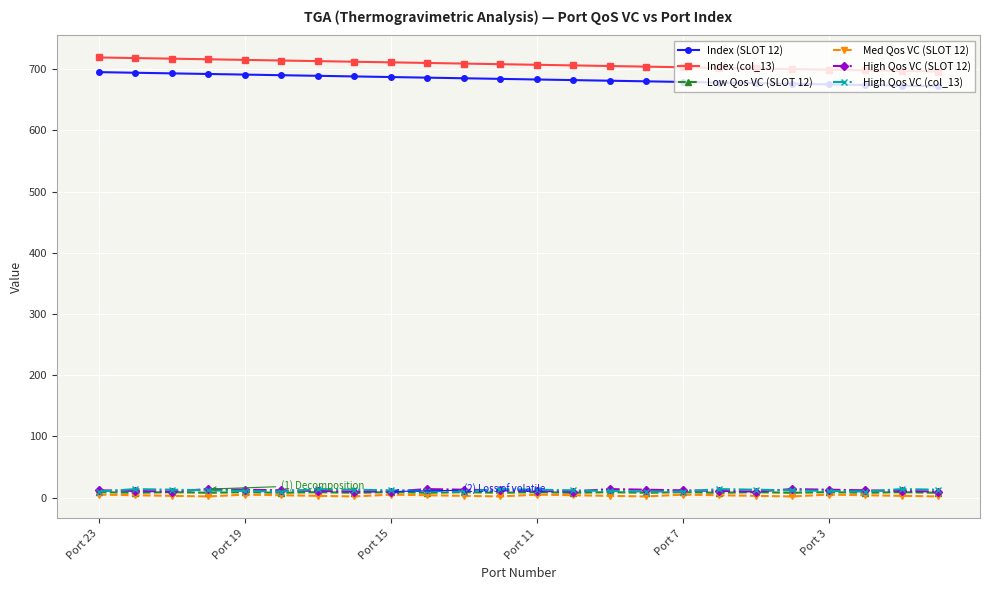

What is the greatest value displayed?

719